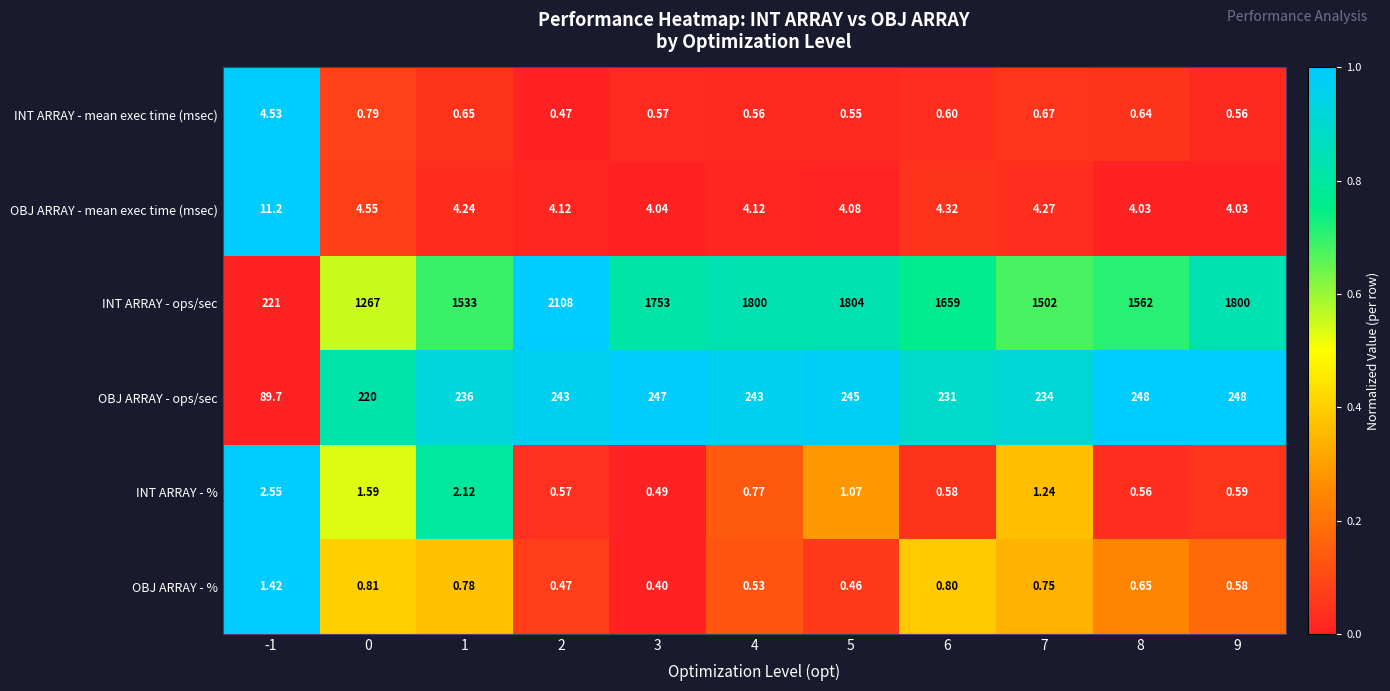

How many categories are shown in the chart?

11